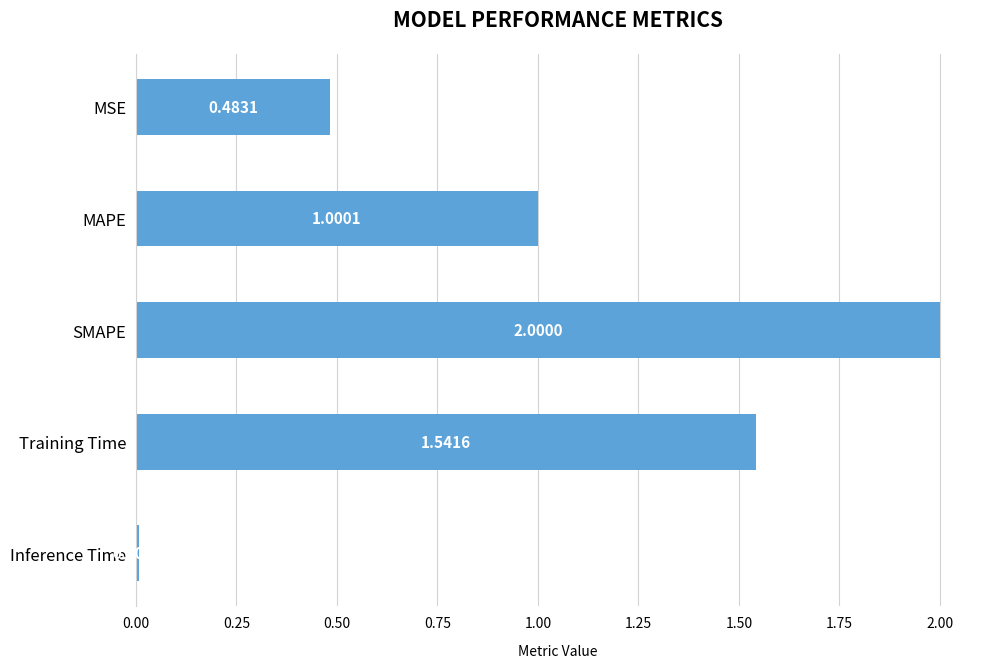

Between SMAPE and MAPE, which is larger?

SMAPE